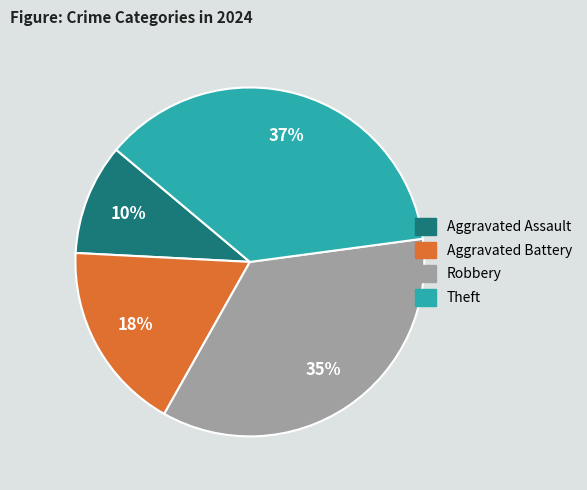

Between Aggravated Battery and Theft, which is larger?

Theft